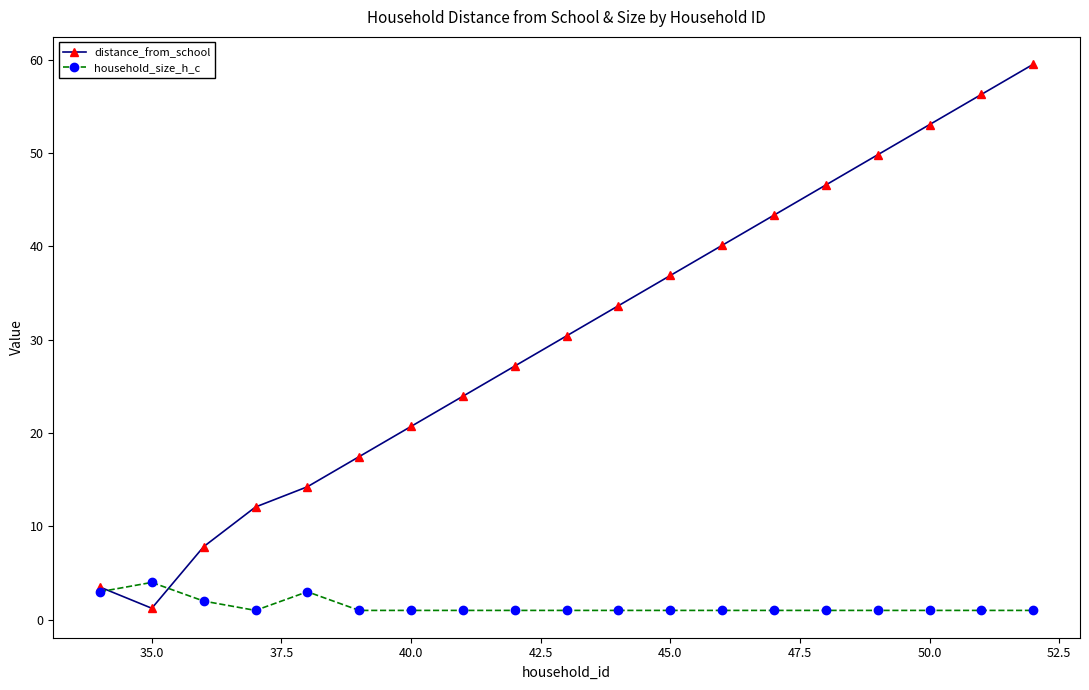

List the series in order of their overall mean, highest first.

distance_from_school, household_size_h_c